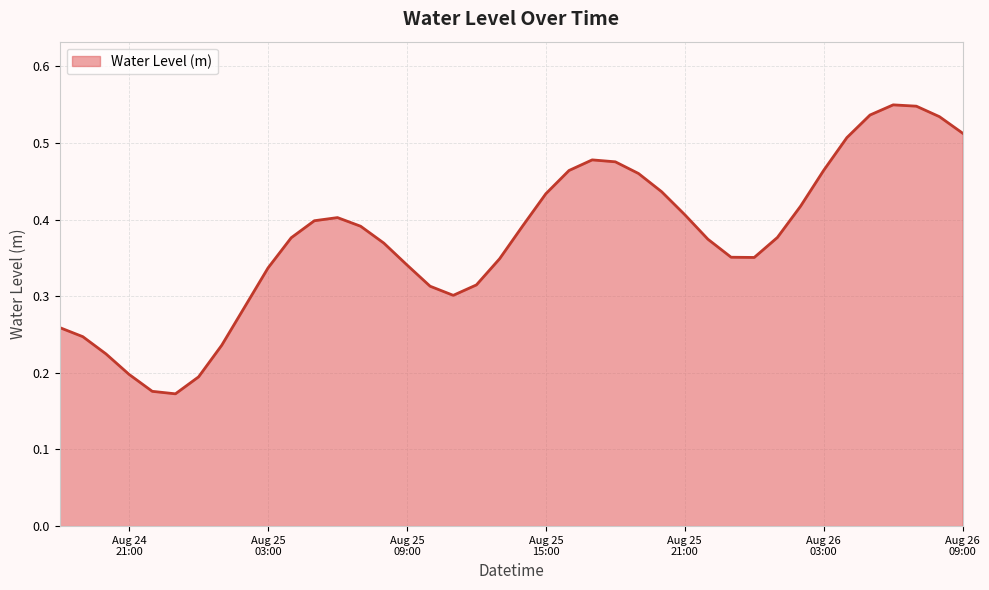

Does the chart have visible grid lines?

Yes